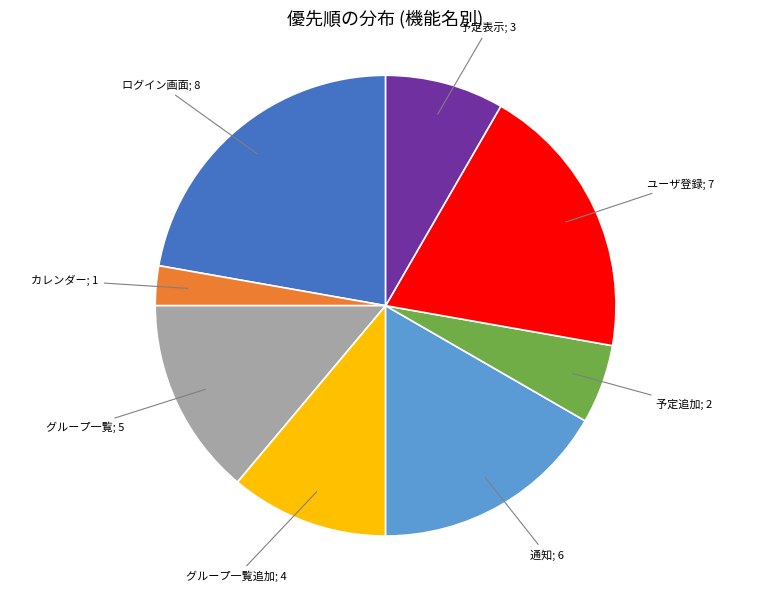

How many slices are in this pie chart?

8